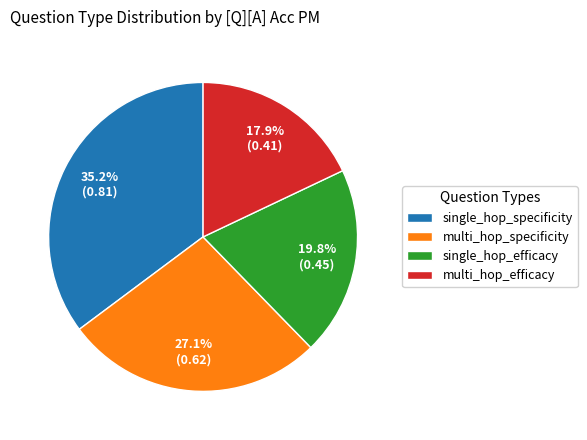

How much of the chart is everything except single_hop_specificity?

64.8%